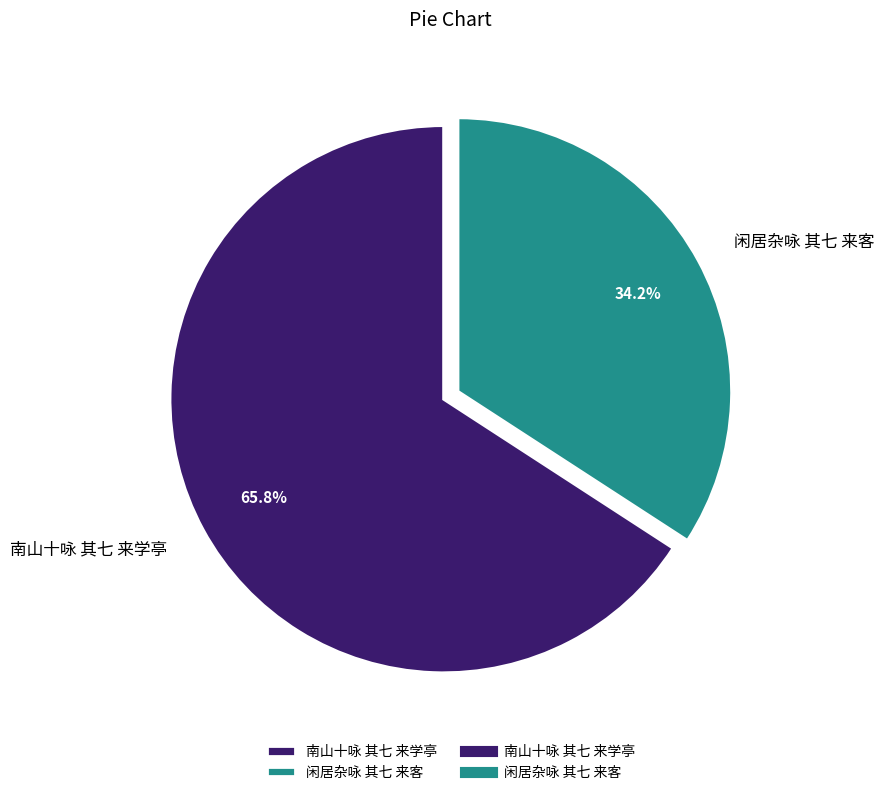

Which category has the biggest portion of the pie?

南山十咏 其七 来学亭